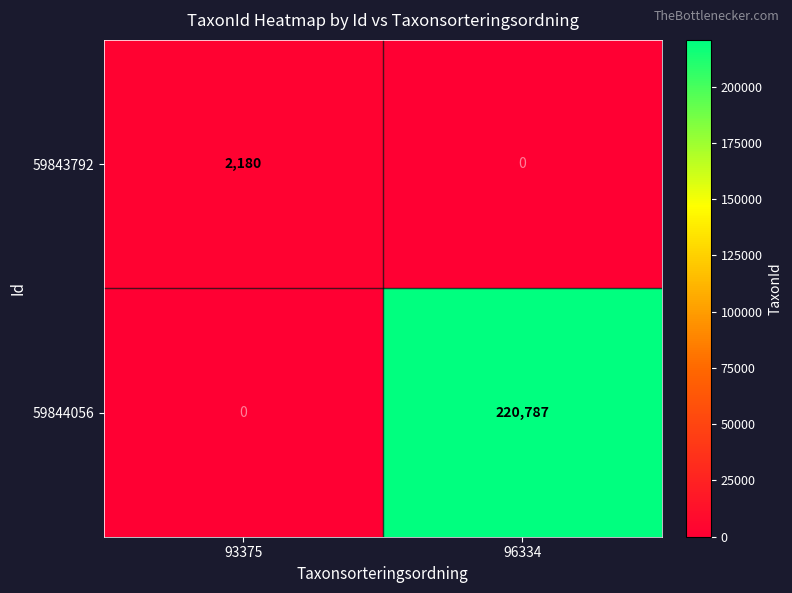

The 59843792 series shows 1175 at 96334. True or false?

False